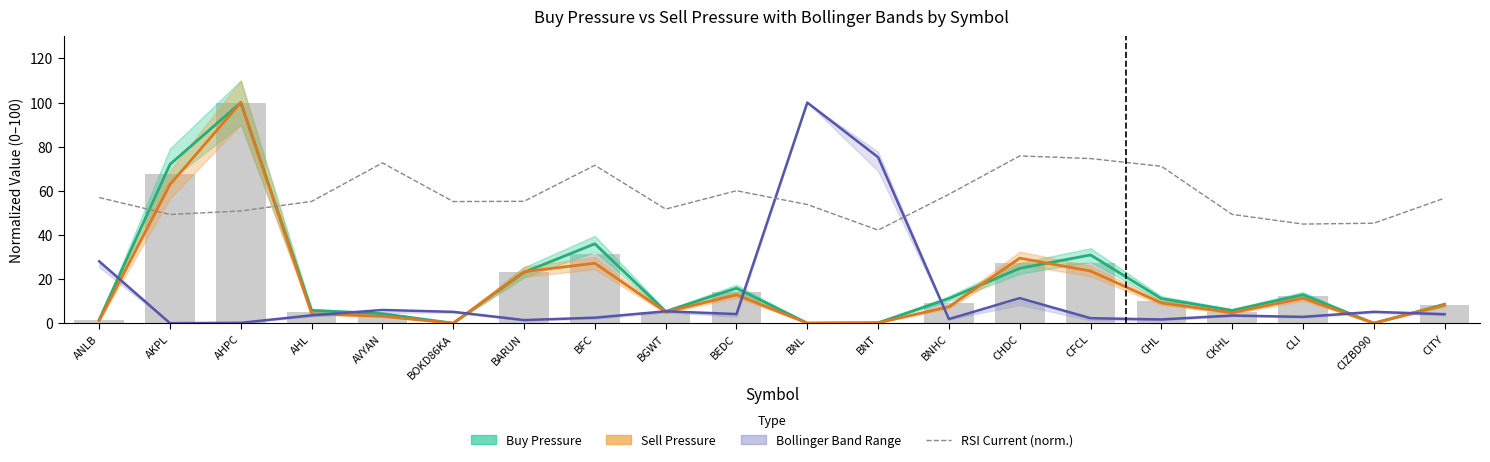

At which label is the value closest to 59?

BNHC